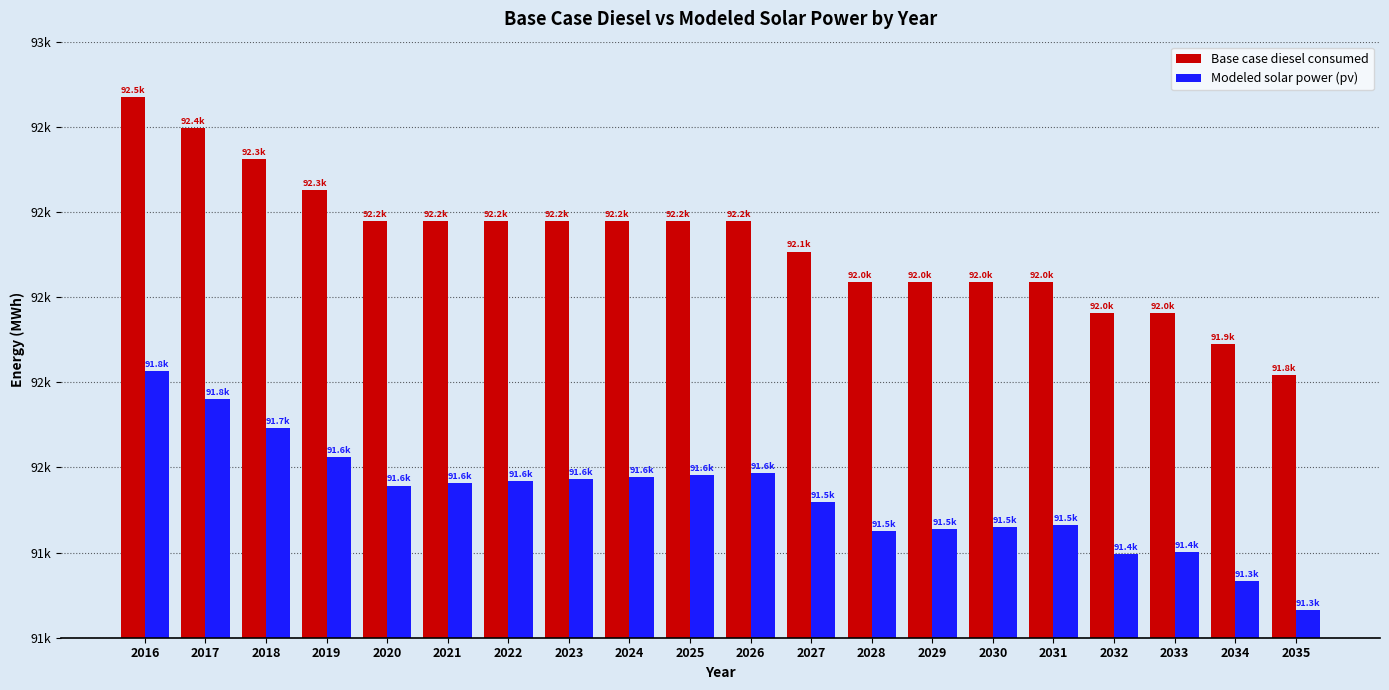

Does the chart contain any negative values?

No